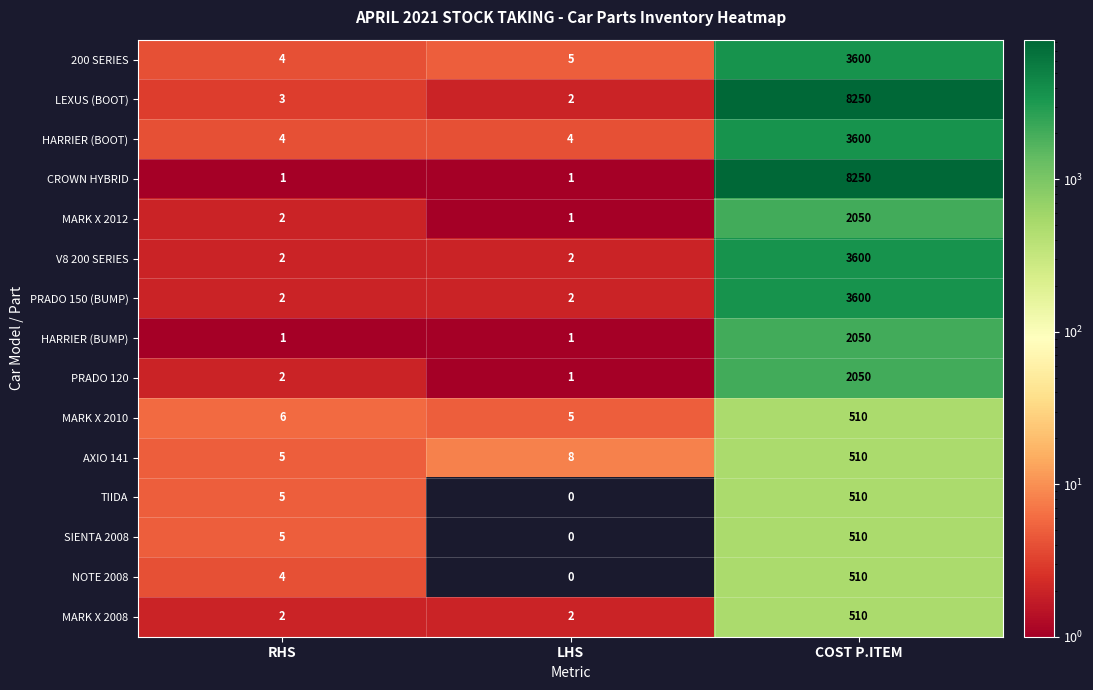

What is the approximate value of AXIO 141 at LHS?

8